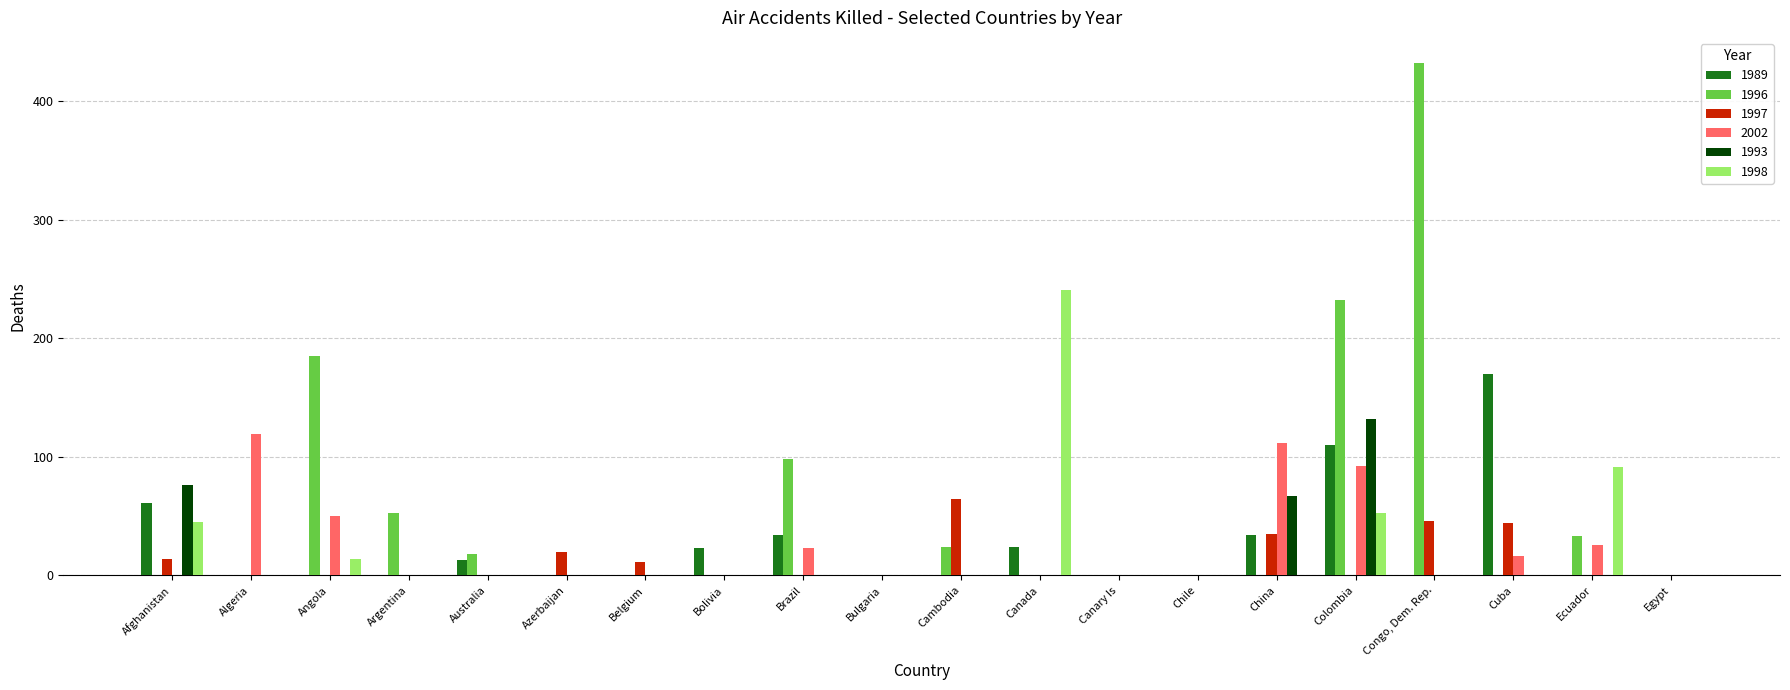

Which series has the largest total across all categories?

1996